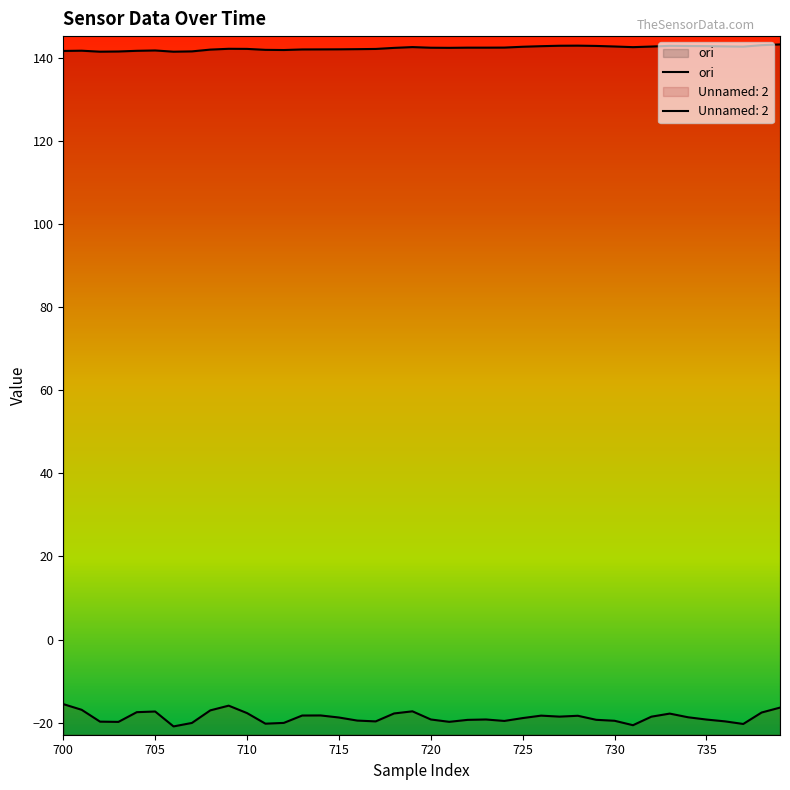

The ori series shows 141.8 at 705. True or false?

True